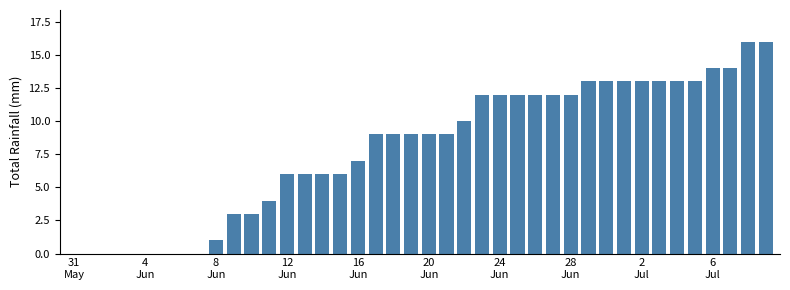

Reading left to right, transcribe all the data shown in this chart.

0	0	0	0	0	0	0	0	1	3	3	4	6	6	6	6	7	9	9	9	9	9	10	12	12	12	12	12	12	13	13	13	13	13	13	13	14	14	16	16